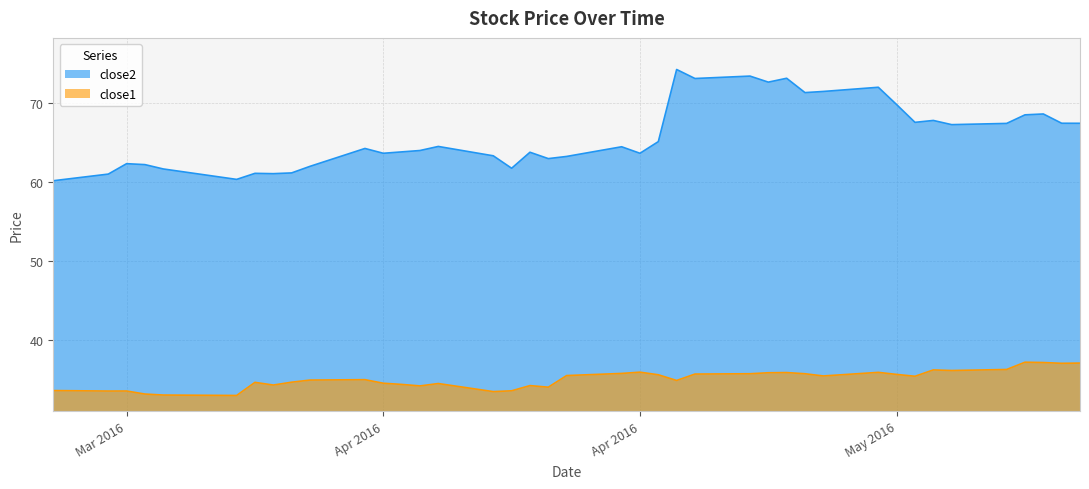

Does the chart have visible grid lines?

Yes